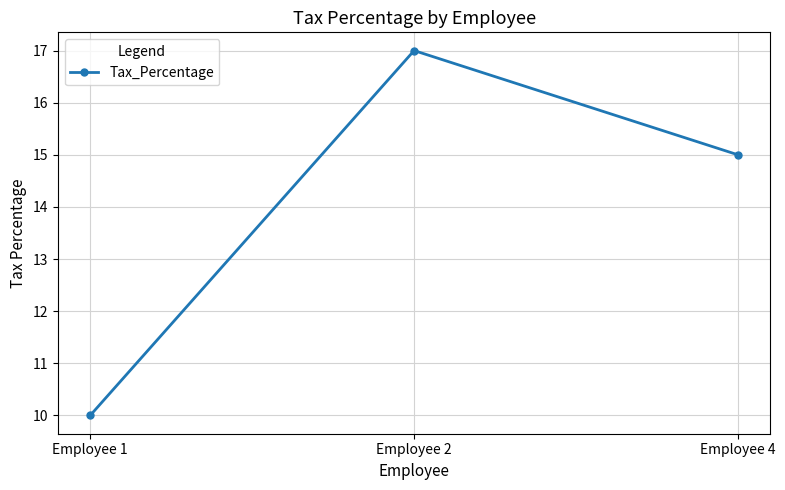

List the labels in order of value, largest first.

Employee 2, Employee 4, Employee 1